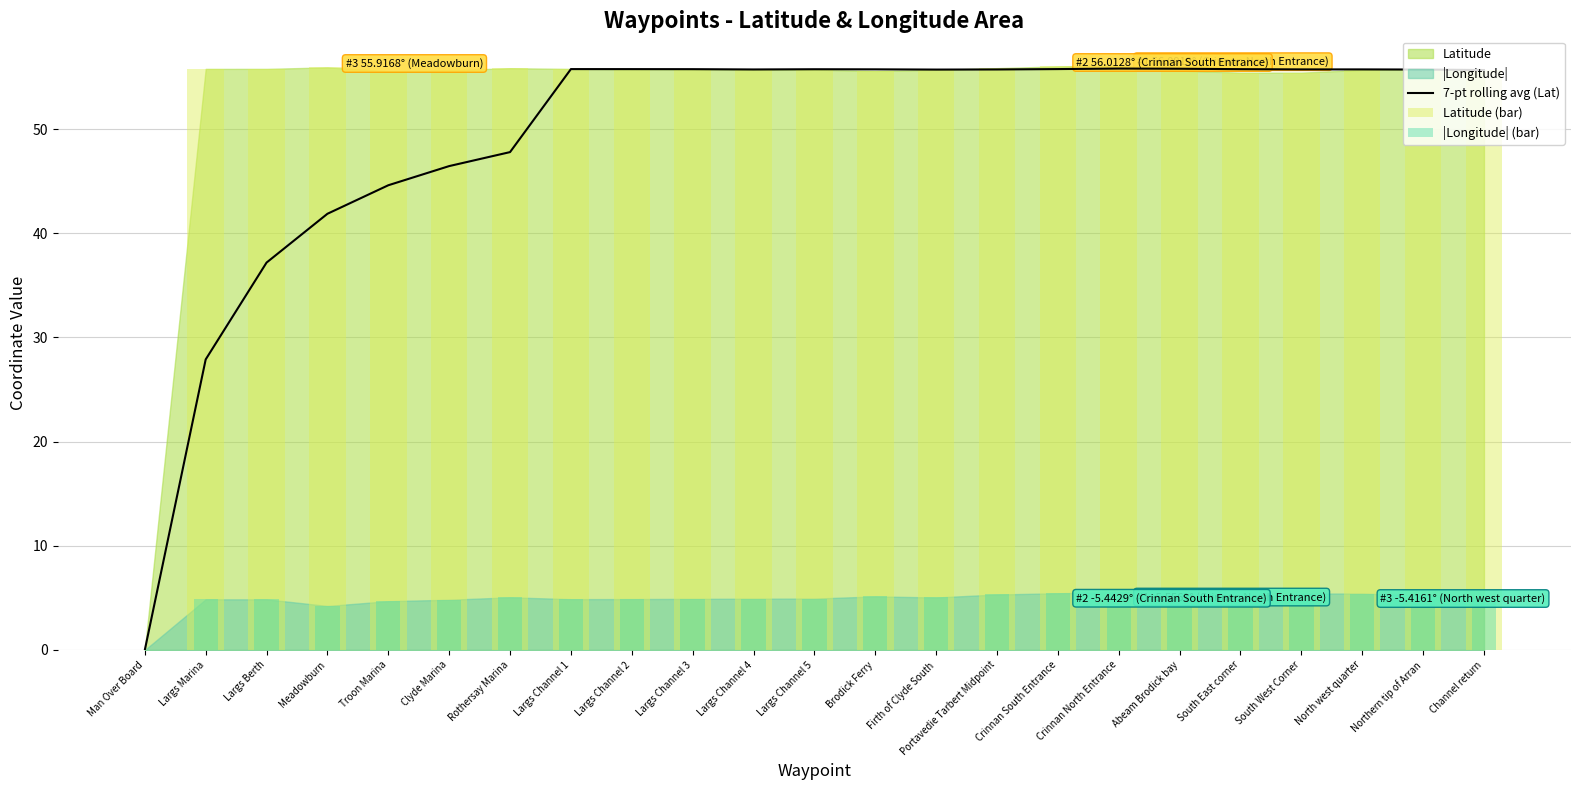

Read the 7-pt rolling avg (Lat) value at Largs Marina.

27.9